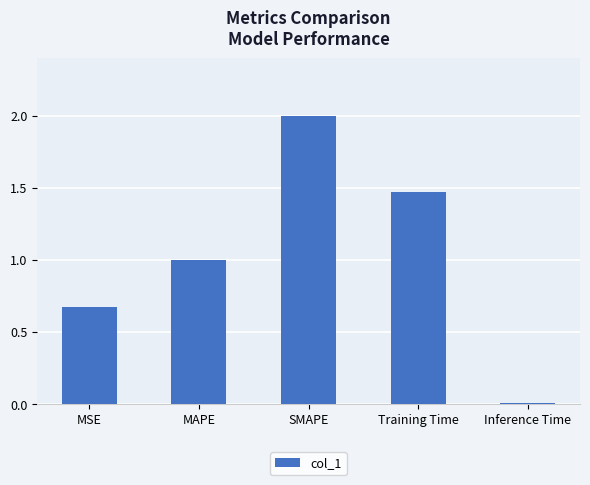

At which category does the chart reach its peak across all series?

SMAPE